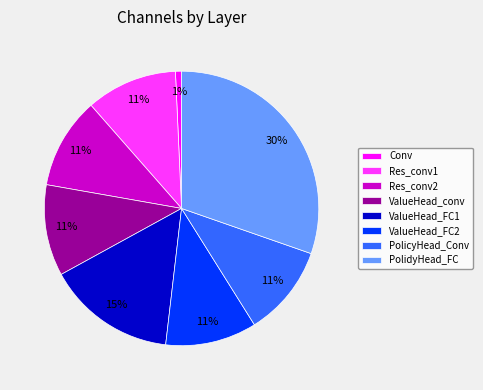

How many slices are in this pie chart?

8